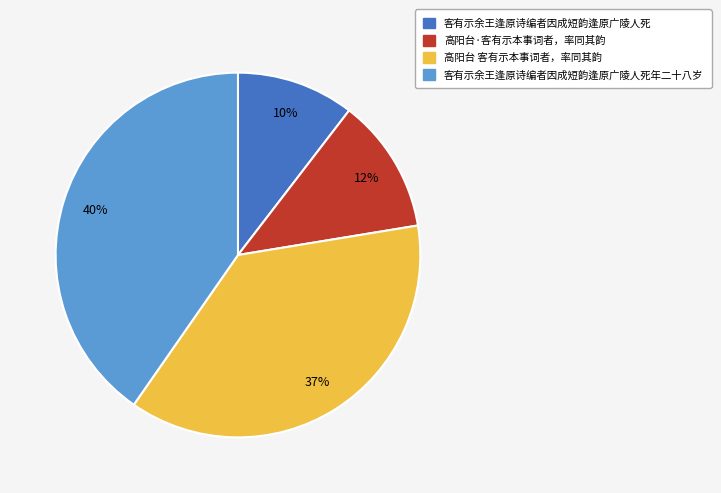

To the nearest percent, what is the average slice percentage?

25%